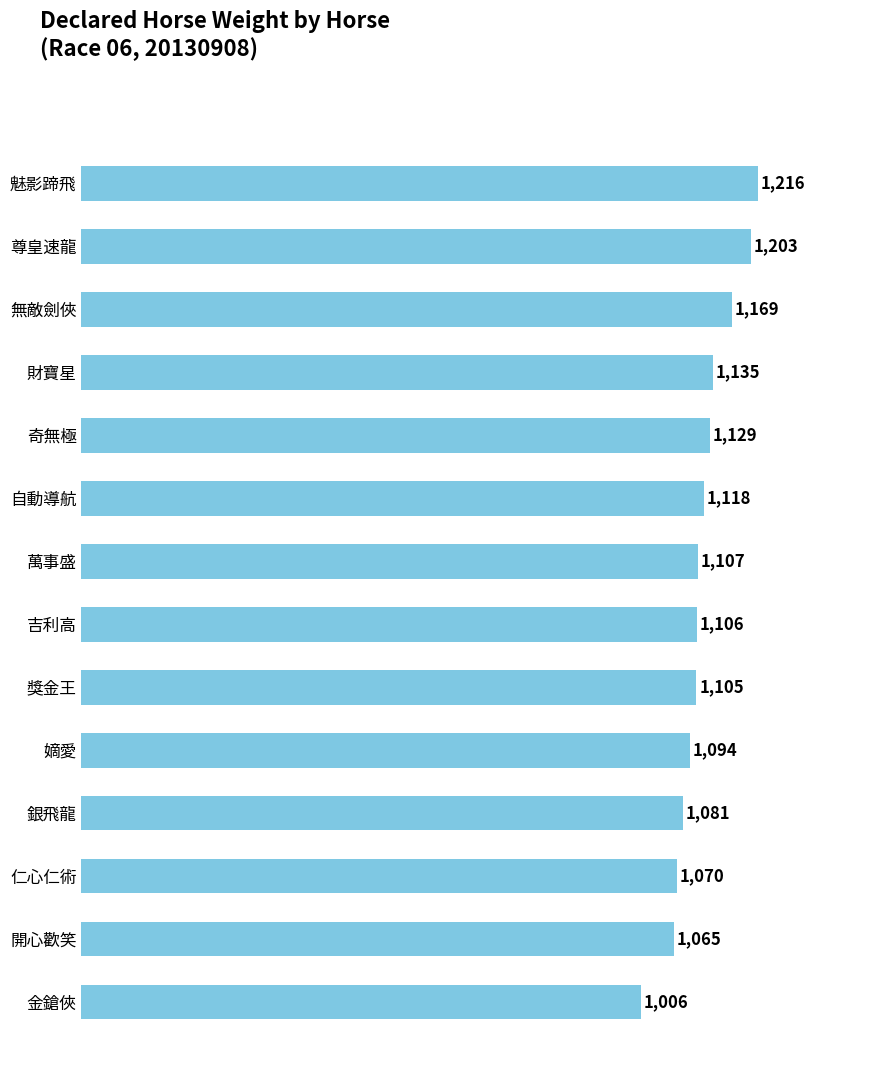

What is the label of the 9th bar from the top?

獎金王